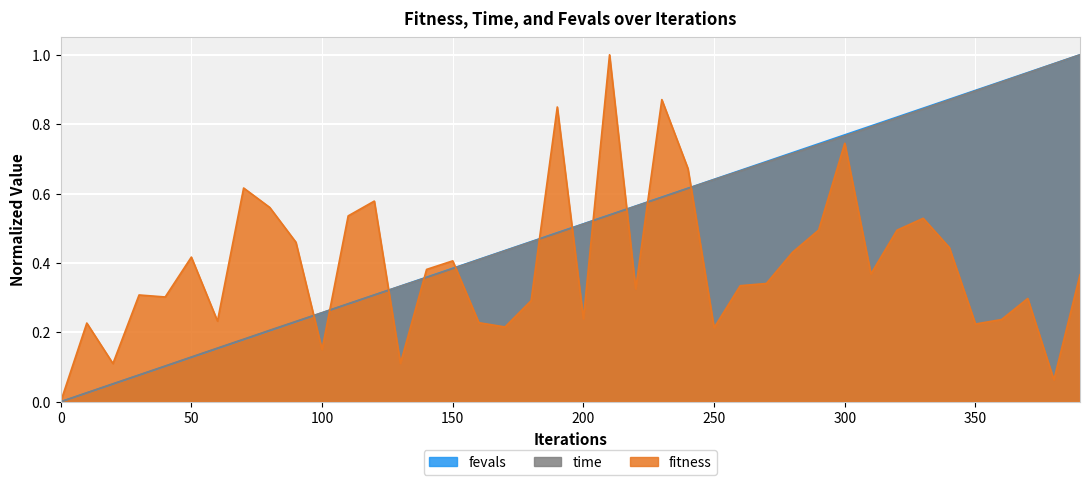

What is the difference between the maximum and minimum values in the fitness series?

1.0